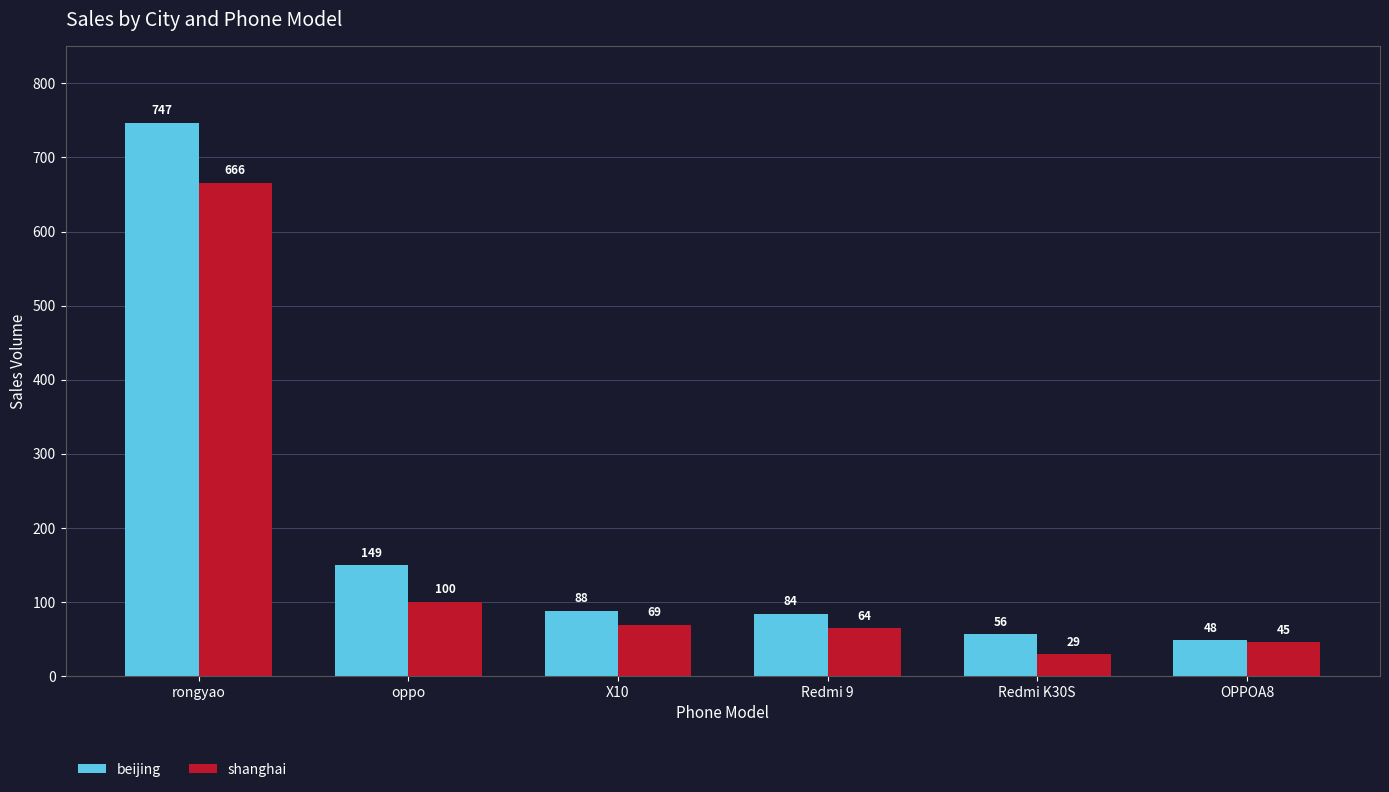

Which series has the largest total across all categories?

beijing